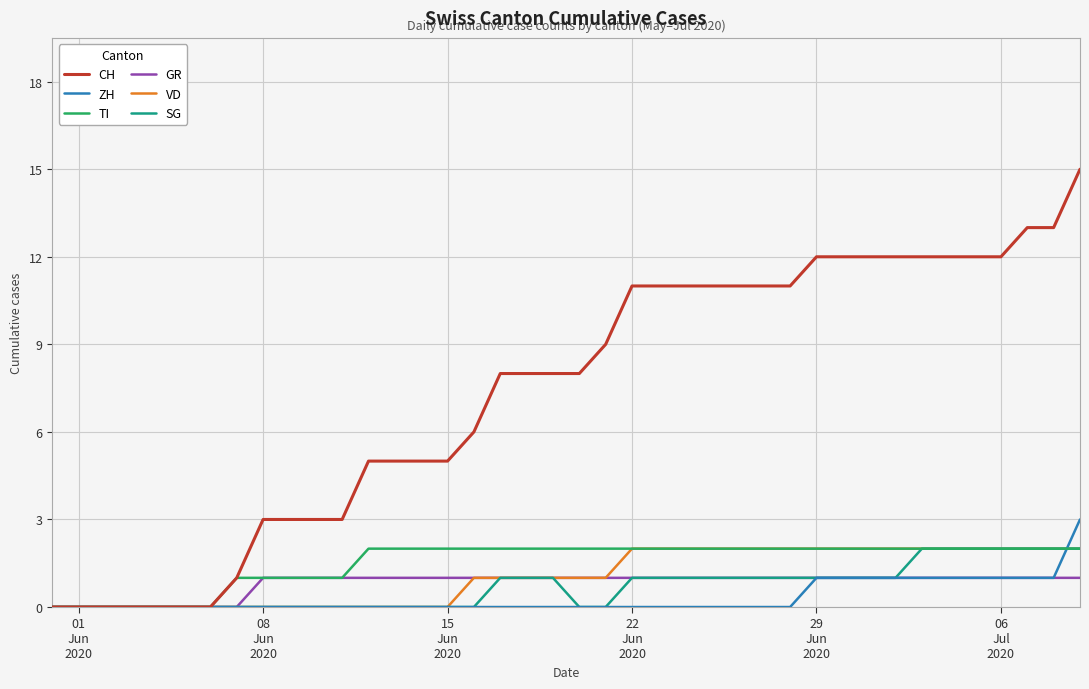

Reading right to left, transcribe all the data shown in this chart.

CH: 15	13	13	12	12	12	12	12	12	12	12	11	11	11	11	11	11	11	9	8	8	8	8	6	5	5	5	5	3	3	3	3	1	0	0	0	0	0	0	0
ZH: 3	1	1	1	1	1	1	1	1	1	1	0	0	0	0	0	0	0	0	0	0	0	0	0	0	0	0	0	0	0	0	0	0	0	0	0	0	0	0	0
TI: 2	2	2	2	2	2	2	2	2	2	2	2	2	2	2	2	2	2	2	2	2	2	2	2	2	2	2	2	1	1	1	1	1	0	0	0	0	0	0	0
GR: 1	1	1	1	1	1	1	1	1	1	1	1	1	1	1	1	1	1	1	1	1	1	1	1	1	1	1	1	1	1	1	1	0	0	0	0	0	0	0	0
VD: 2	2	2	2	2	2	2	2	2	2	2	2	2	2	2	2	2	2	1	1	1	1	1	1	0	0	0	0	0	0	0	0	0	0	0	0	0	0	0	0
SG: 2	2	2	2	2	2	2	1	1	1	1	1	1	1	1	1	1	1	0	0	1	1	1	0	0	0	0	0	0	0	0	0	0	0	0	0	0	0	0	0